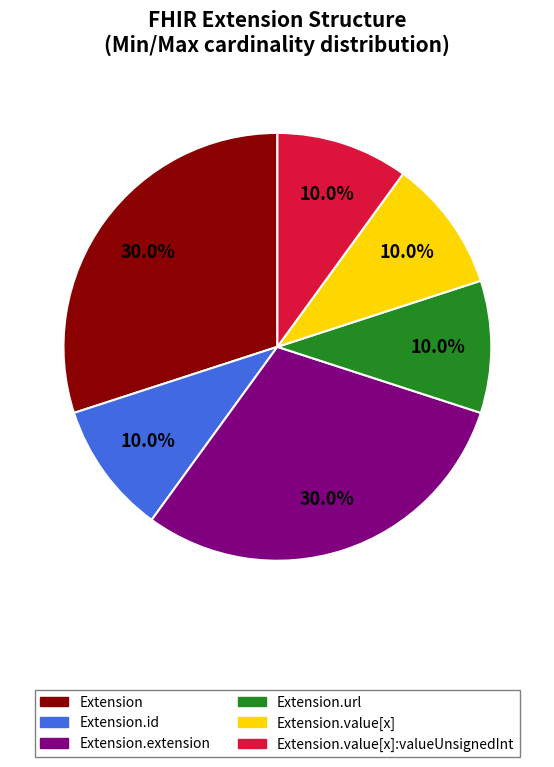

Is there any slice that represents more than half of the pie?

No